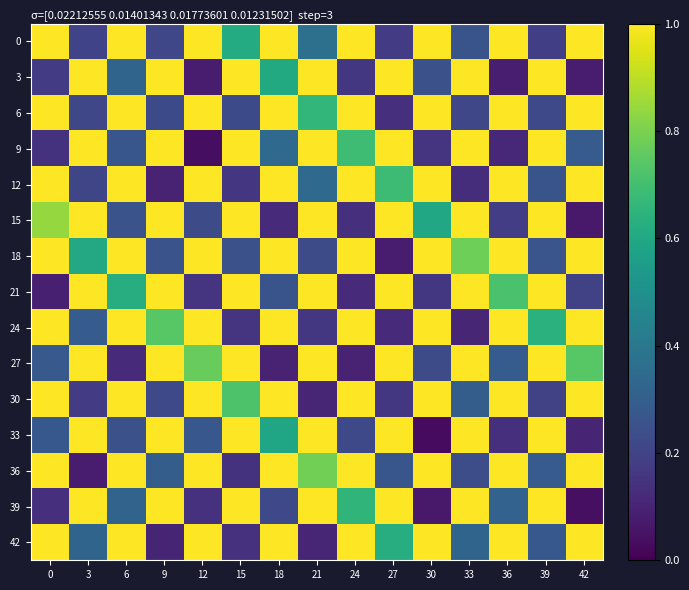

Reading left to right, extract all data points from this chart.

row_0: 0=1.0	3=0.2	6=1.0	9=0.2	12=1.0	15=0.6	18=1.0	21=0.4	24=1.0	27=0.2	30=1.0	33=0.3	36=1.0	39=0.2	42=1.0
row_1: 0=0.2	3=1.0	6=0.3	9=1.0	12=0.1	15=1.0	18=0.6	21=1.0	24=0.2	27=1.0	30=0.2	33=1.0	36=0.1	39=1.0	42=0.1
row_2: 0=1.0	3=0.2	6=1.0	9=0.2	12=1.0	15=0.2	18=1.0	21=0.7	24=1.0	27=0.1	30=1.0	33=0.2	36=1.0	39=0.2	42=1.0
row_3: 0=0.1	3=1.0	6=0.3	9=1.0	12=0.0	15=1.0	18=0.3	21=1.0	24=0.7	27=1.0	30=0.1	33=1.0	36=0.1	39=1.0	42=0.3
row_4: 0=1.0	3=0.2	6=1.0	9=0.1	12=1.0	15=0.2	18=1.0	21=0.3	24=1.0	27=0.7	30=1.0	33=0.1	36=1.0	39=0.3	42=1.0
row_5: 0=0.8	3=1.0	6=0.3	9=1.0	12=0.2	15=1.0	18=0.1	21=1.0	24=0.1	27=1.0	30=0.6	33=1.0	36=0.2	39=1.0	42=0.1
row_6: 0=1.0	3=0.6	6=1.0	9=0.3	12=1.0	15=0.2	18=1.0	21=0.2	24=1.0	27=0.1	30=1.0	33=0.8	36=1.0	39=0.3	42=1.0
row_7: 0=0.1	3=1.0	6=0.6	9=1.0	12=0.2	15=1.0	18=0.3	21=1.0	24=0.1	27=1.0	30=0.2	33=1.0	36=0.7	39=1.0	42=0.2
row_8: 0=1.0	3=0.3	6=1.0	9=0.7	12=1.0	15=0.2	18=1.0	21=0.2	24=1.0	27=0.1	30=1.0	33=0.1	36=1.0	39=0.6	42=1.0
row_9: 0=0.3	3=1.0	6=0.1	9=1.0	12=0.8	15=1.0	18=0.1	21=1.0	24=0.1	27=1.0	30=0.2	33=1.0	36=0.3	39=1.0	42=0.7
row_10: 0=1.0	3=0.2	6=1.0	9=0.2	12=1.0	15=0.7	18=1.0	21=0.1	24=1.0	27=0.2	30=1.0	33=0.3	36=1.0	39=0.2	42=1.0
row_11: 0=0.3	3=1.0	6=0.2	9=1.0	12=0.3	15=1.0	18=0.6	21=1.0	24=0.2	27=1.0	30=0.0	33=1.0	36=0.1	39=1.0	42=0.1
row_12: 0=1.0	3=0.1	6=1.0	9=0.3	12=1.0	15=0.1	18=1.0	21=0.8	24=1.0	27=0.3	30=1.0	33=0.2	36=1.0	39=0.3	42=1.0
row_13: 0=0.1	3=1.0	6=0.3	9=1.0	12=0.1	15=1.0	18=0.2	21=1.0	24=0.7	27=1.0	30=0.1	33=1.0	36=0.3	39=1.0	42=0.0
row_14: 0=1.0	3=0.3	6=1.0	9=0.1	12=1.0	15=0.1	18=1.0	21=0.1	24=1.0	27=0.6	30=1.0	33=0.3	36=1.0	39=0.3	42=1.0